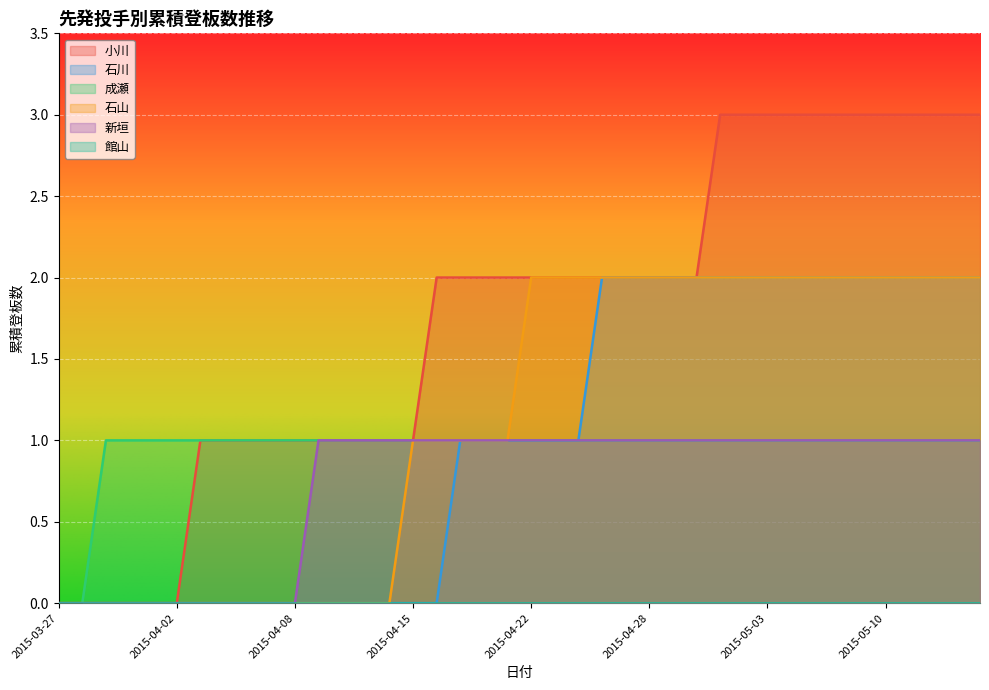

True or false: 石川 and 石山 intersect in this chart.

False